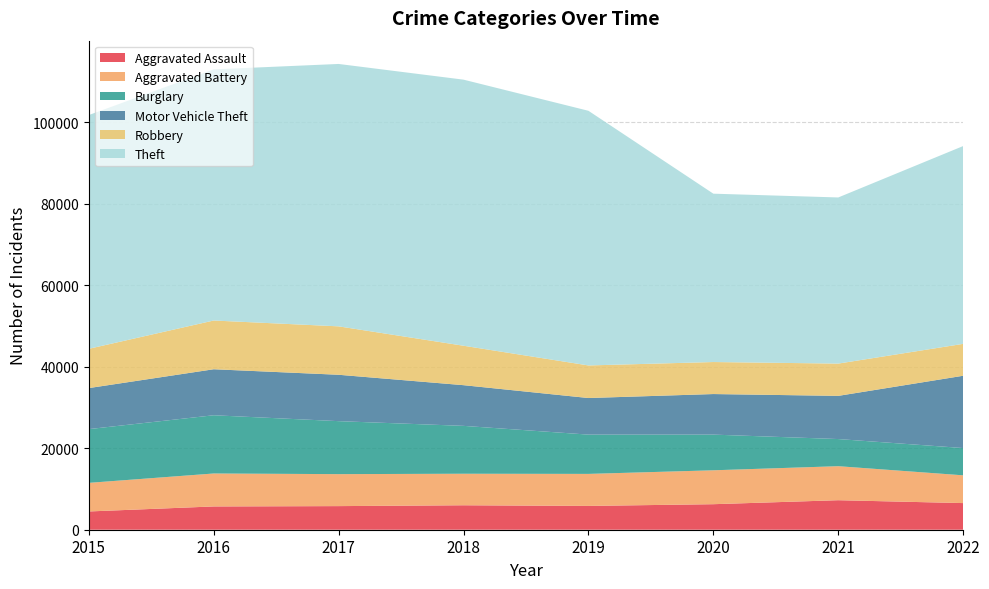

Reading right to left, list all the values displayed in this chart.

Aggravated Assault: 6534	7242	6263	5840	6001	5793	5712	4480
Aggravated Battery: 6813	8347	8319	7857	7735	7845	8085	7018
Burglary: 6692	6658	8755	9639	11746	13001	14289	13184
Motor Vehicle Theft: 17739	10595	9952	8977	9983	11380	11286	10068
Robbery: 7825	7920	7856	7994	9679	11880	11960	9638
Theft: 48535	40762	41304	62480	65283	64380	61618	57350